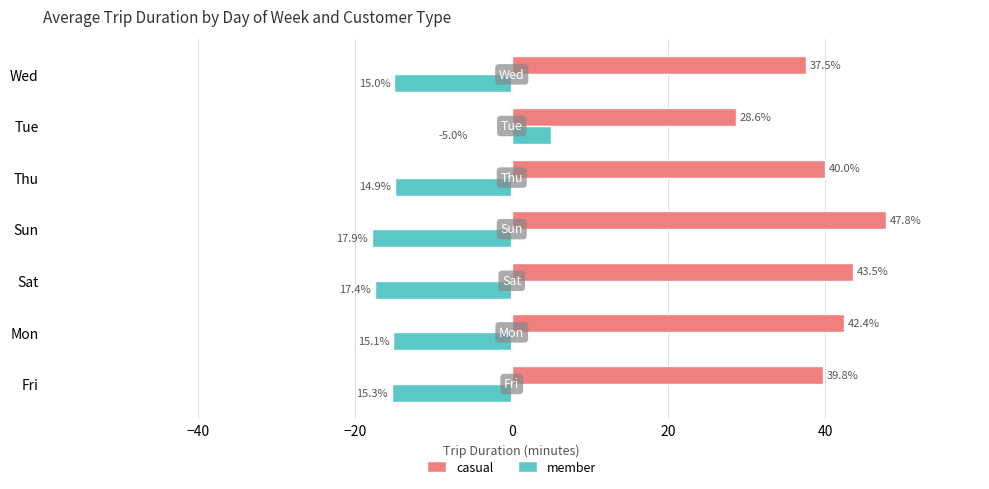

What are all the series names shown in the legend?

casual, member